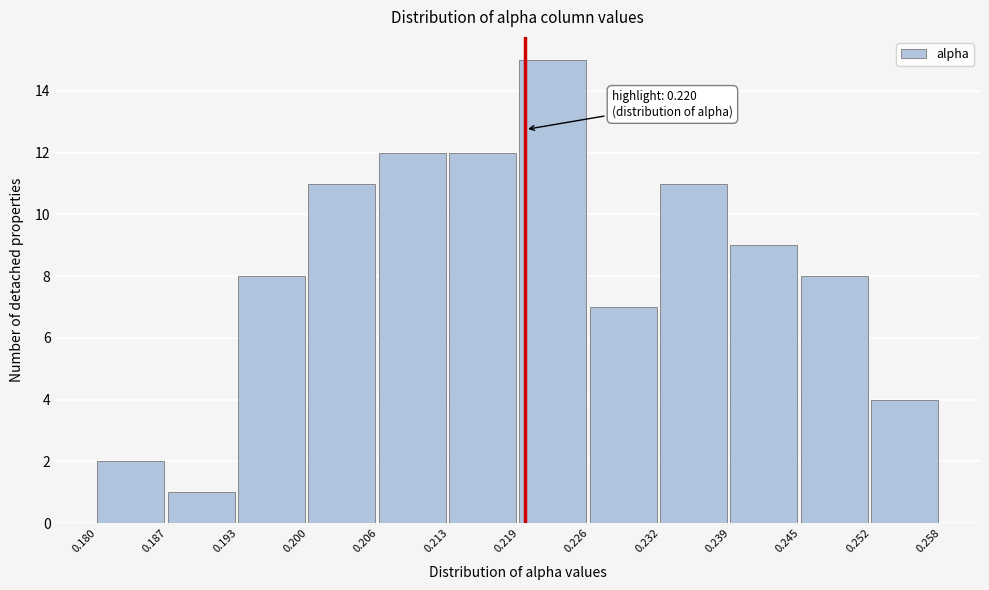

Which range on the x-axis has the tallest bar?

0.219 to 0.226